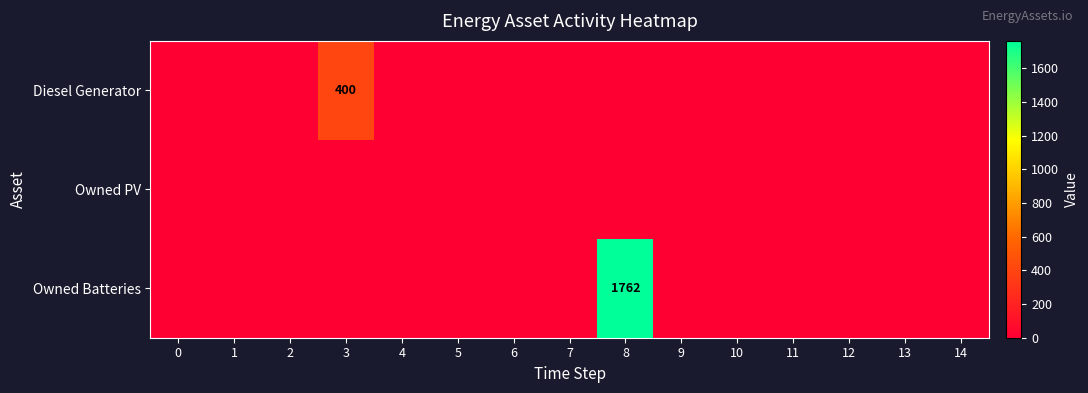

How many data points in Diesel Generator are above 0?

1